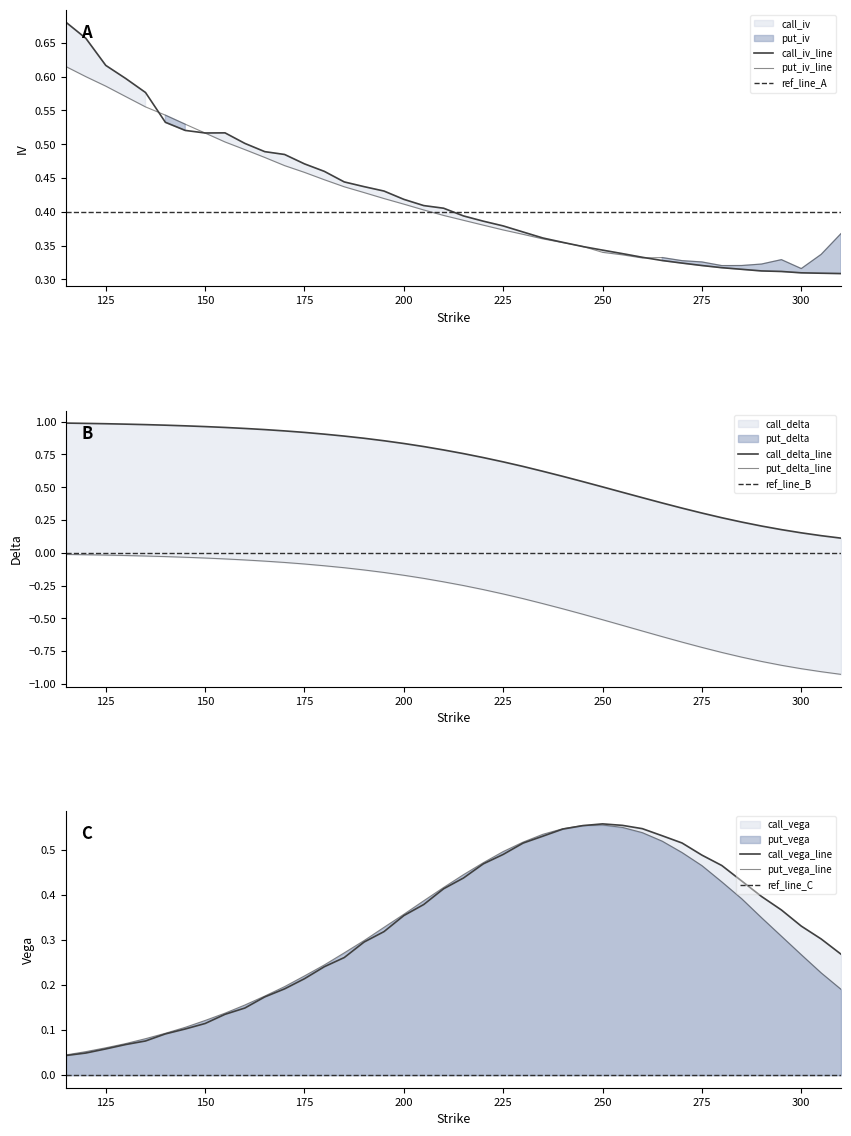

What is the spread (max minus min) of values at 240?

1.0